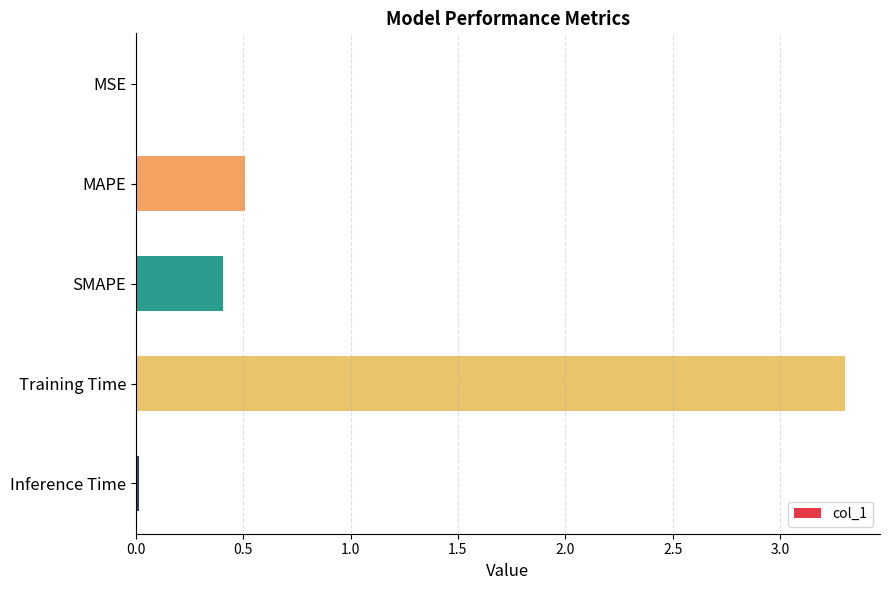

Which has a higher value, SMAPE or Training Time?

Training Time